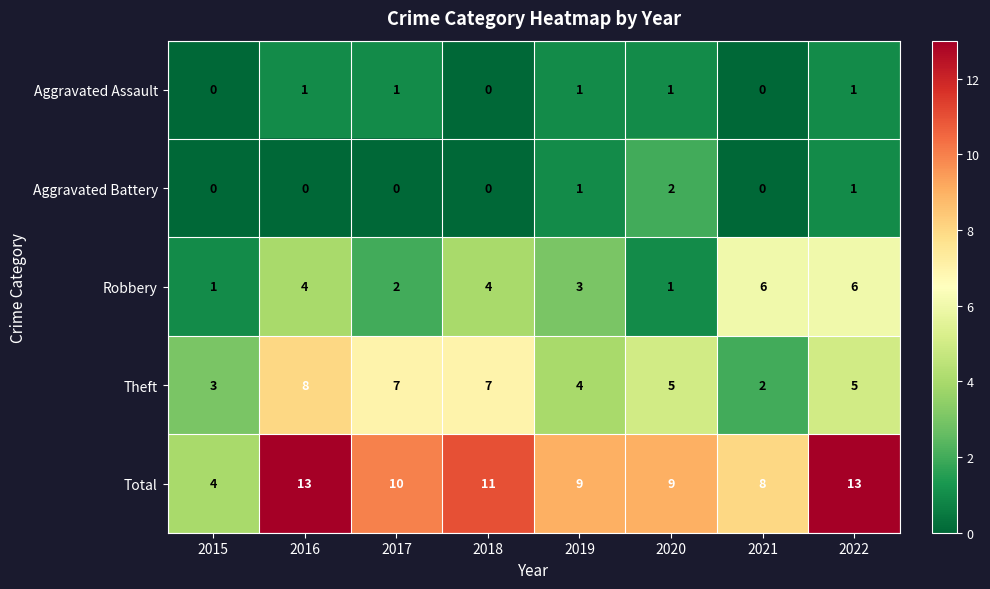

What is the approximate value of Total at 2022?

13